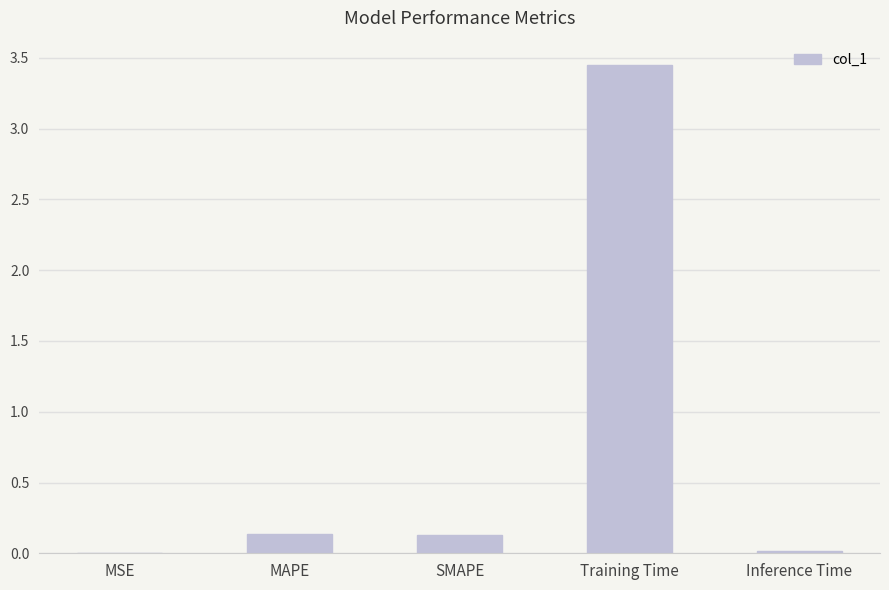

Between Inference Time and SMAPE, which is larger?

SMAPE